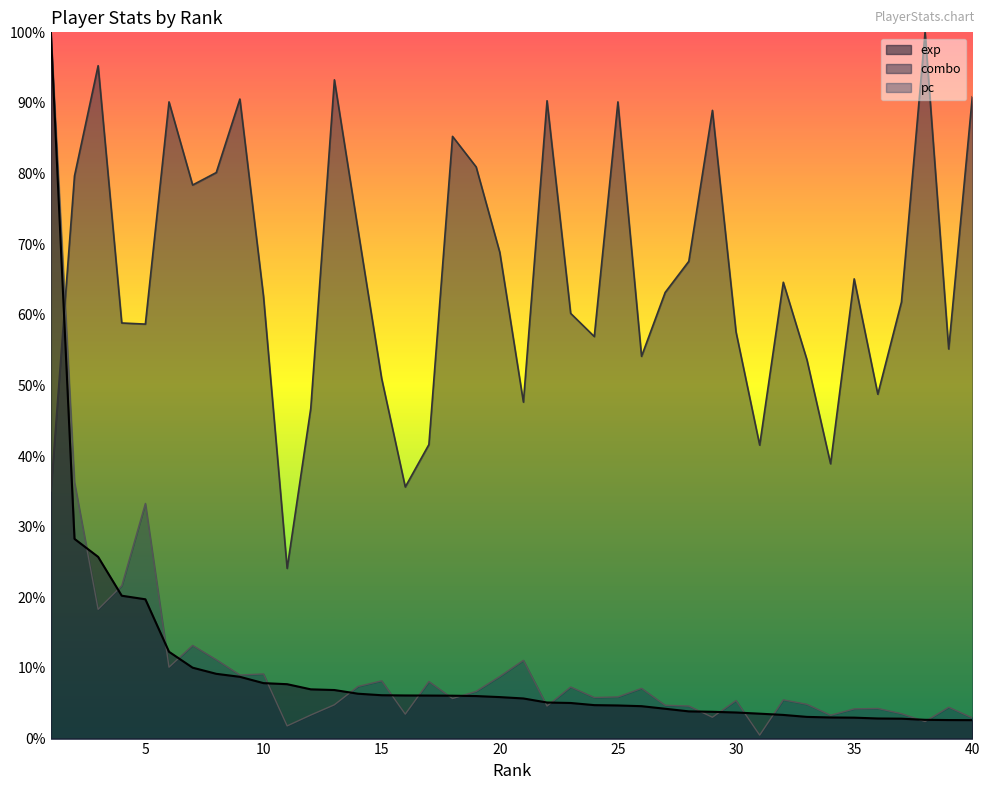

Reading left to right, transcribe all the data shown in this chart.

exp: 1=1.0	2=0.3	3=0.3	4=0.2	5=0.2	6=0.1	7=0.1	8=0.1	9=0.1	10=0.1	11=0.1	12=0.1	13=0.1	14=0.1	15=0.1	16=0.1	17=0.1	18=0.1	19=0.1	20=0.1	21=0.1	22=0.1	23=0.1	24=0.0	25=0.0	26=0.0	27=0.0	28=0.0	29=0.0	30=0.0	31=0.0	32=0.0	33=0.0	34=0.0	35=0.0	36=0.0	37=0.0	38=0.0	39=0.0	40=0.0
combo: 1=0.4	2=0.8	3=1.0	4=0.6	5=0.6	6=0.9	7=0.8	8=0.8	9=0.9	10=0.6	11=0.2	12=0.5	13=0.9	14=0.7	15=0.5	16=0.4	17=0.4	18=0.9	19=0.8	20=0.7	21=0.5	22=0.9	23=0.6	24=0.6	25=0.9	26=0.5	27=0.6	28=0.7	29=0.9	30=0.6	31=0.4	32=0.6	33=0.5	34=0.4	35=0.7	36=0.5	37=0.6	38=1.0	39=0.6	40=0.9
pc: 1=1.0	2=0.4	3=0.2	4=0.2	5=0.3	6=0.1	7=0.1	8=0.1	9=0.1	10=0.1	11=0.0	12=0.0	13=0.0	14=0.1	15=0.1	16=0.0	17=0.1	18=0.1	19=0.1	20=0.1	21=0.1	22=0.0	23=0.1	24=0.1	25=0.1	26=0.1	27=0.0	28=0.0	29=0.0	30=0.1	31=0.0	32=0.1	33=0.0	34=0.0	35=0.0	36=0.0	37=0.0	38=0.0	39=0.0	40=0.0